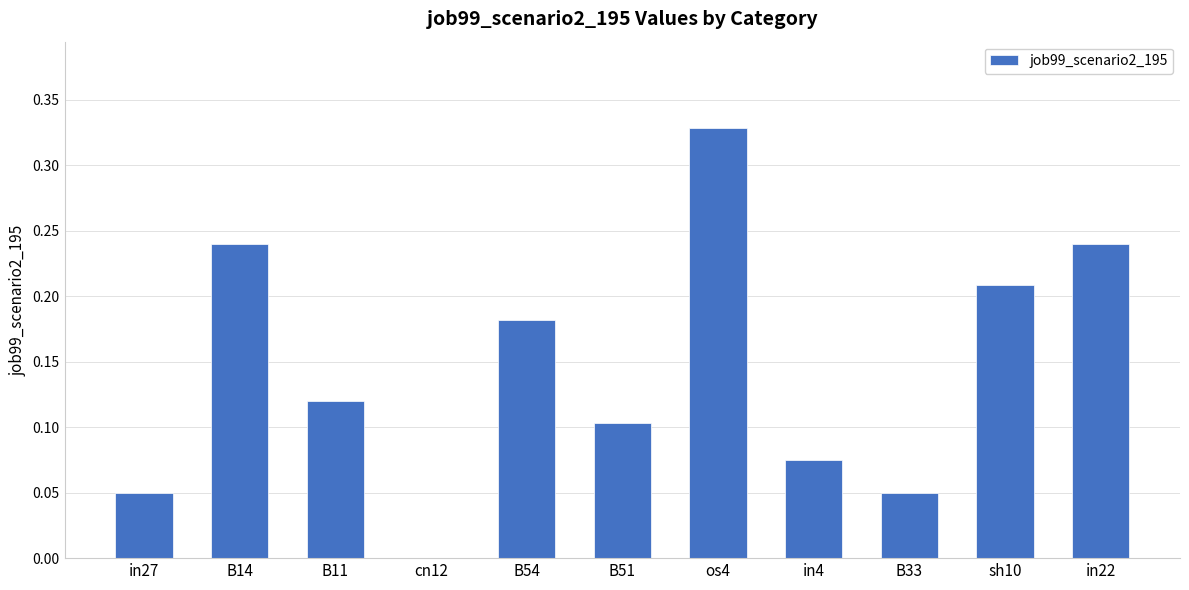

At which category does the chart reach its peak across all series?

os4